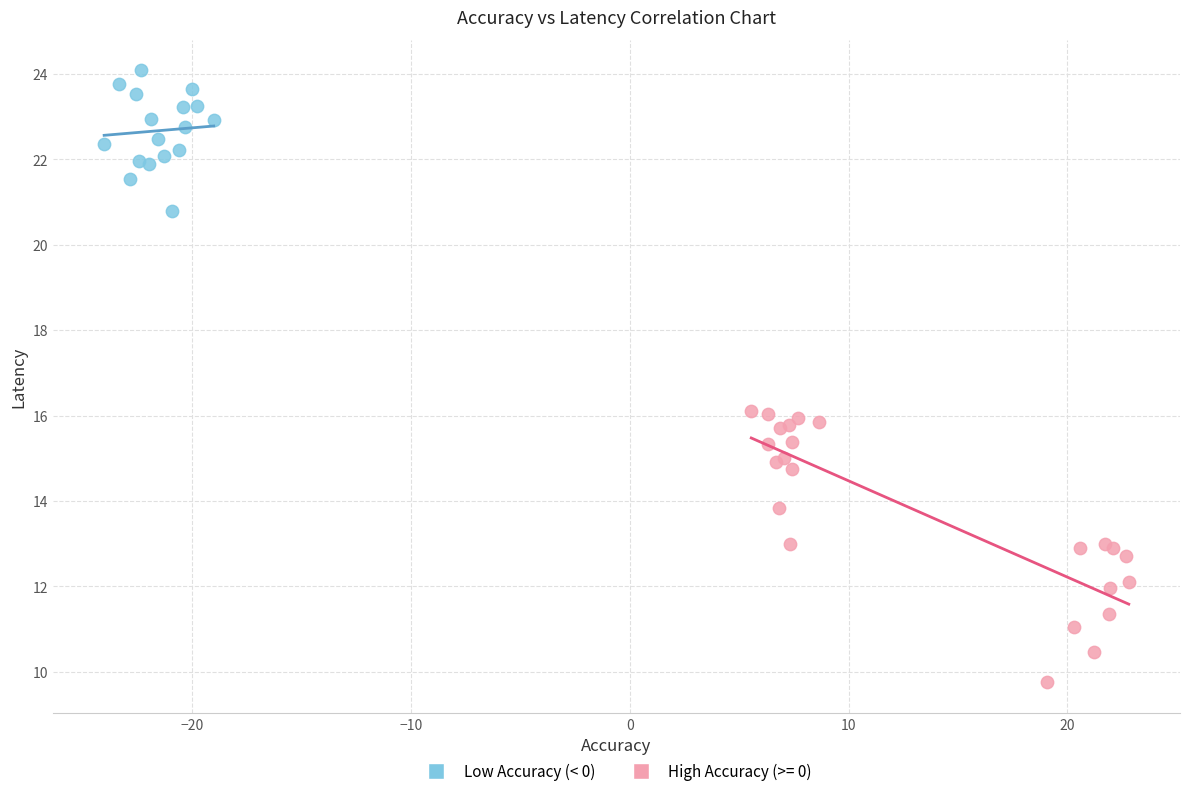

Which series has the largest Y range (max minus min)?

High Accuracy (>= 0)